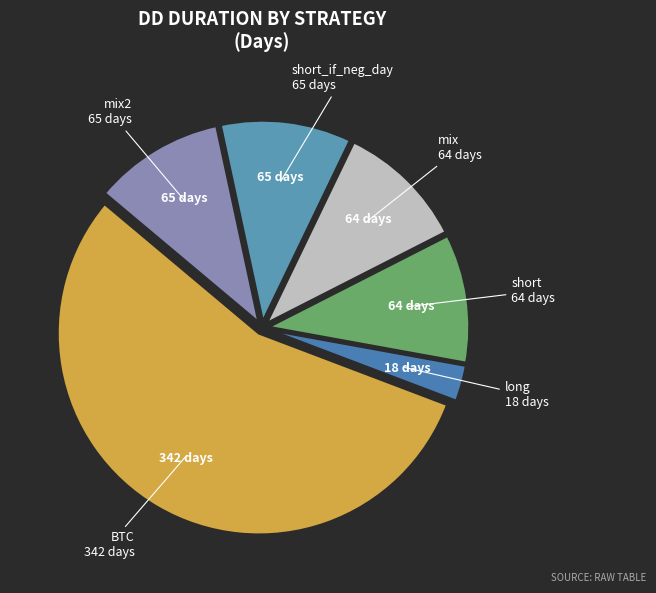

How many segments does this pie chart have?

6